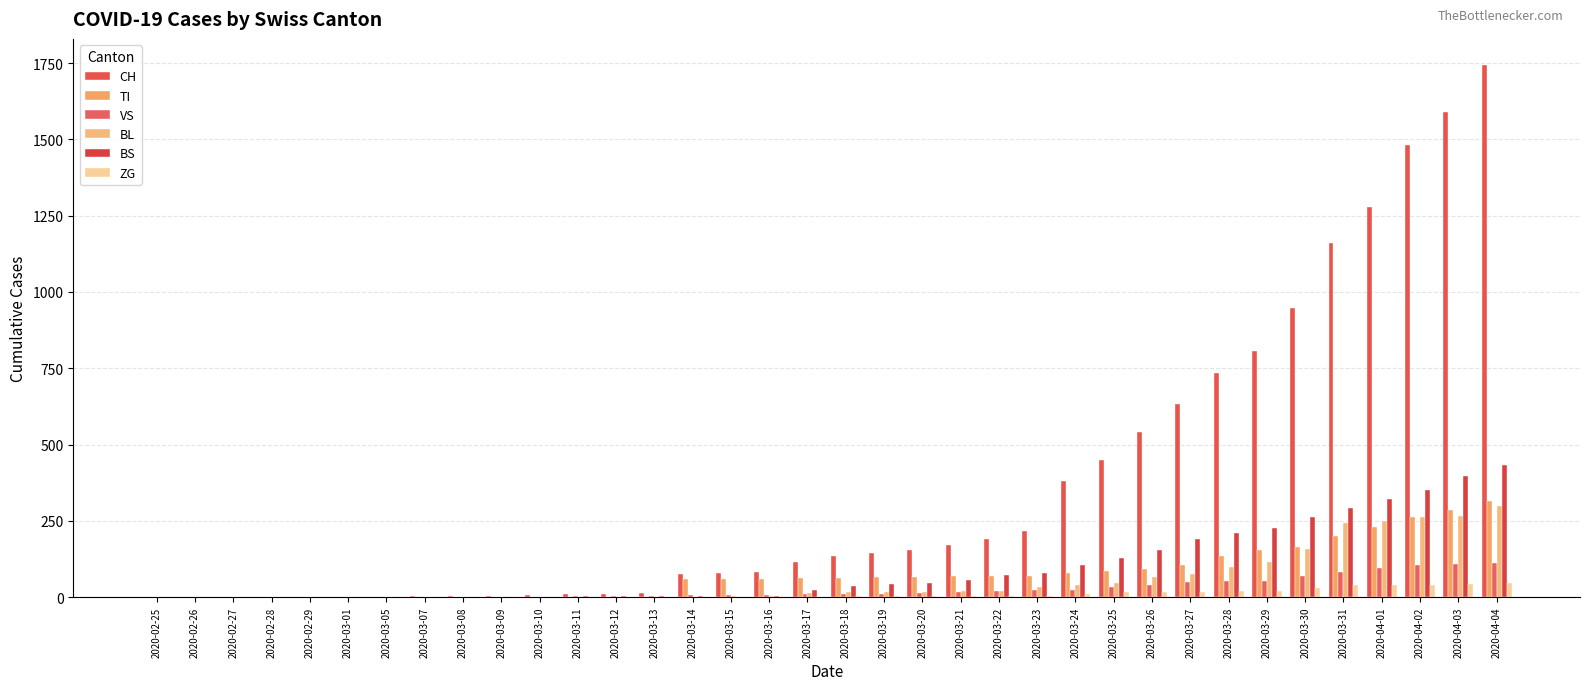

What is the label of the 30th bar from the right?

2020-03-05